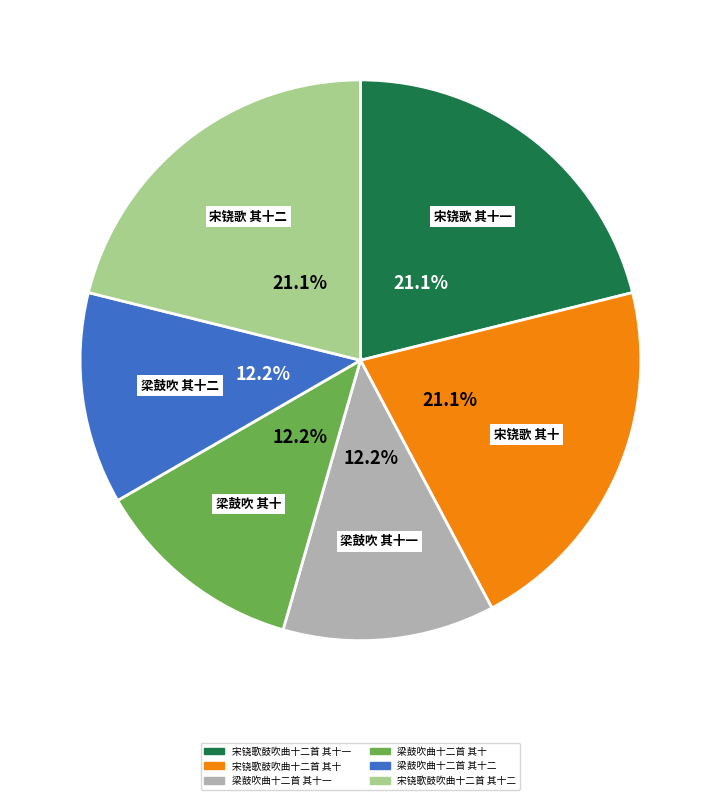

Does any single category account for the majority?

No